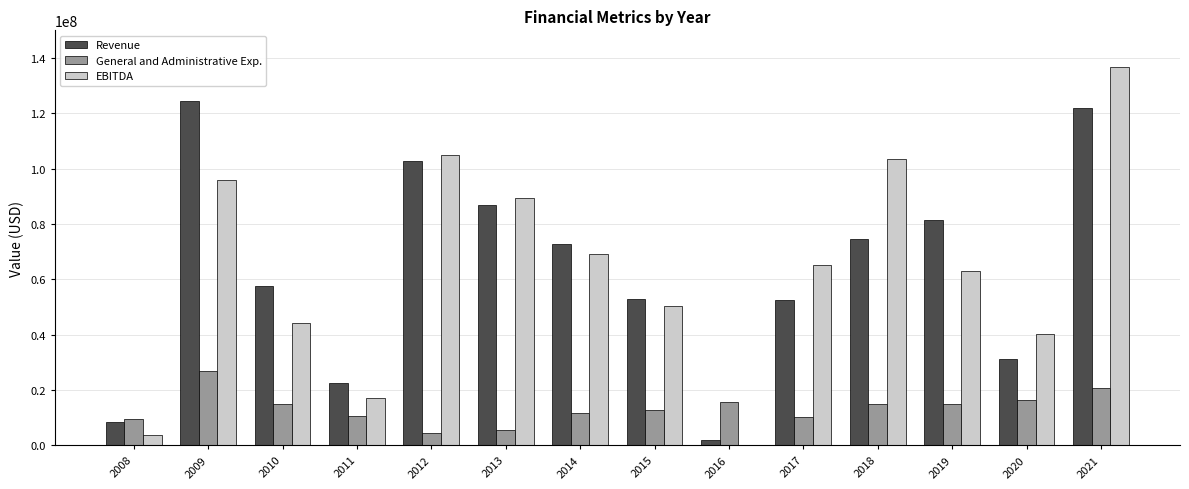

What is the maximum value shown in the chart?

136607000